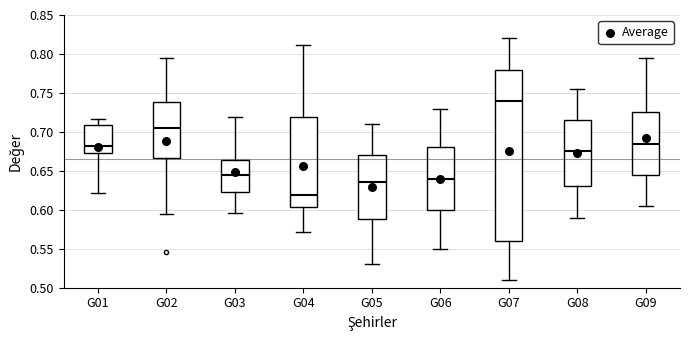

Reading left to right, transcribe this box plot: for each box, give where its median line is, the range the box spans, and where its two whiskers end, as read against the y-axis. The values are not printed on the chart, so give them approximately, as read against the axis.

G01: median 0.680, box 0.675 to 0.710, whiskers 0.620 to 0.715
G02: median 0.705, box 0.665 to 0.740, whiskers 0.595 to 0.795
G03: median 0.645, box 0.625 to 0.665, whiskers 0.595 to 0.720
G04: median 0.620, box 0.605 to 0.720, whiskers 0.570 to 0.810
G05: median 0.635, box 0.590 to 0.670, whiskers 0.530 to 0.710
G06: median 0.640, box 0.600 to 0.680, whiskers 0.550 to 0.730
G07: median 0.740, box 0.560 to 0.780, whiskers 0.510 to 0.820
G08: median 0.675, box 0.630 to 0.715, whiskers 0.590 to 0.755
G09: median 0.685, box 0.645 to 0.725, whiskers 0.605 to 0.795